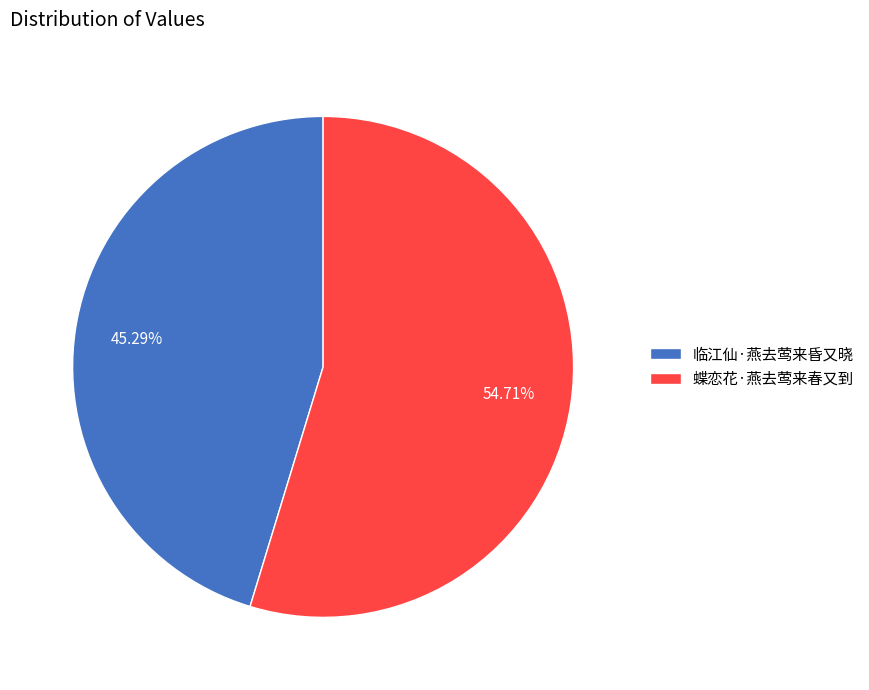

Between 临江仙·燕去莺来昏又晓 and 蝶恋花·燕去莺来春又到, which is larger?

蝶恋花·燕去莺来春又到